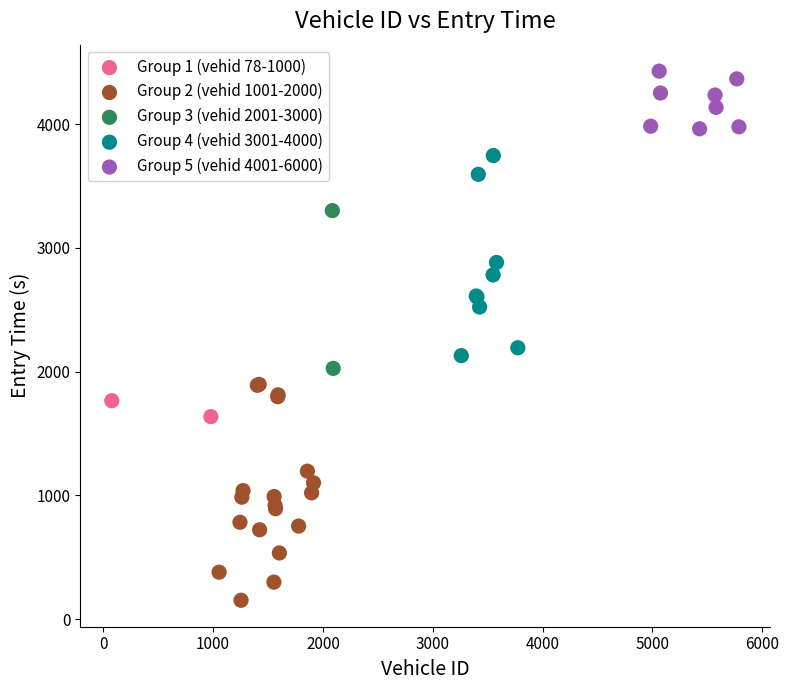

What are all the series names shown in the legend?

Group 1 (vehid 78-1000), Group 2 (vehid 1001-2000), Group 3 (vehid 2001-3000), Group 4 (vehid 3001-4000), Group 5 (vehid 4001-6000)